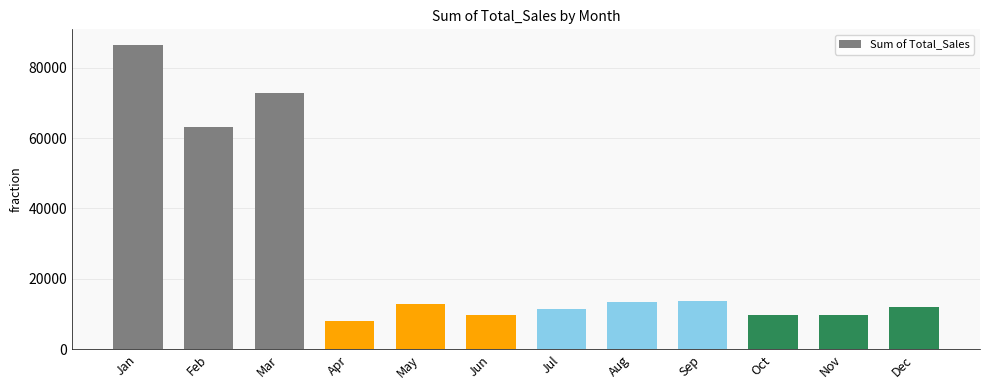

What is the smallest value displayed?

7957.6